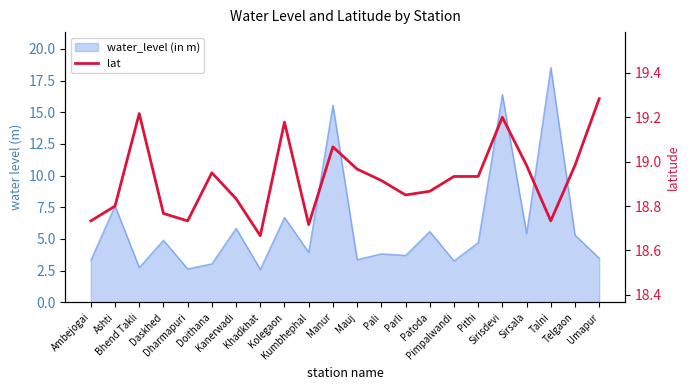

List the labels in order of value, largest first.

Umapur, Bhend Takli, Sirisdevi, Kolegaon, Manur, Sirsala, Telgaon, Mauj, Doithana, Pimpalwandi, Pithi, Pali, Patoda, Parli, Kanerwadi, Ashti, Daskhed, Ambejogai, Dharmapuri, Talni, Kumbhephal, Khadkhat